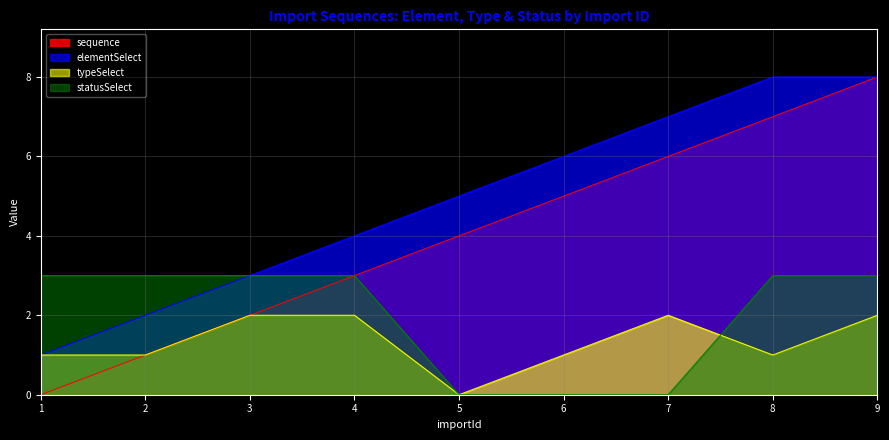

The value of elementSelect at 7 is 7. True or false?

True